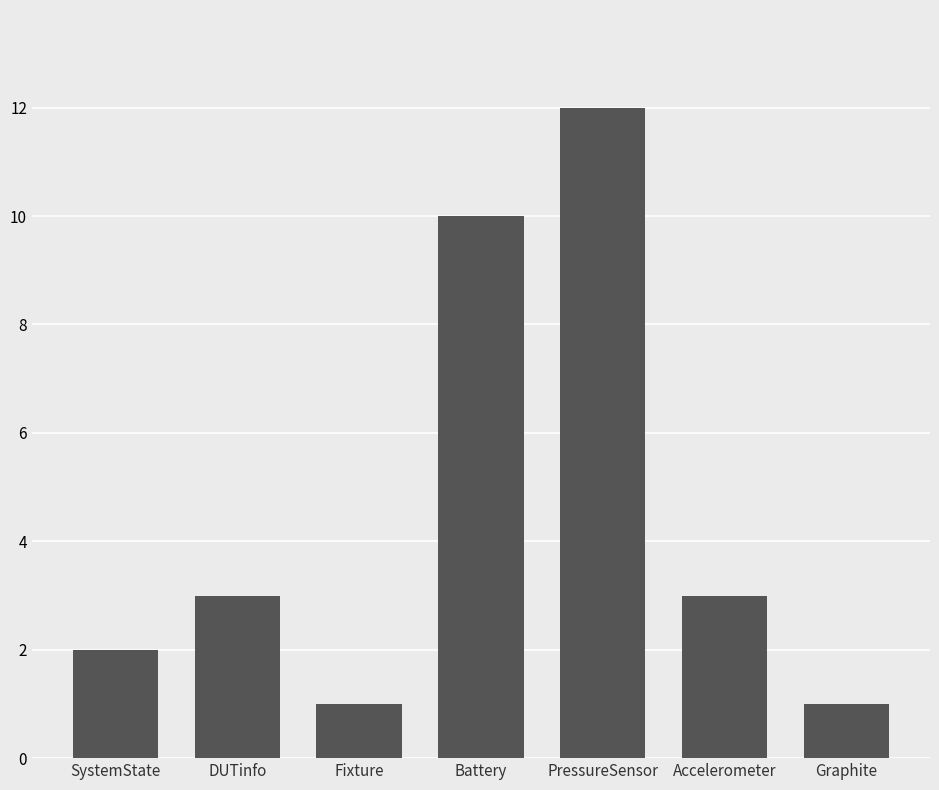

How many values are below 3?

3